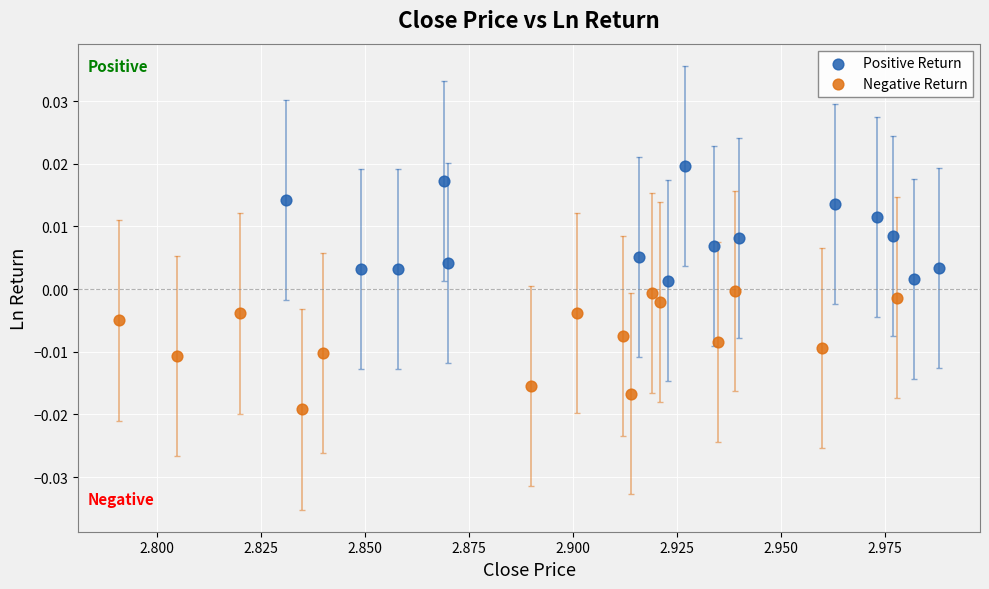

Which series contains the highest Y value?

Positive Return